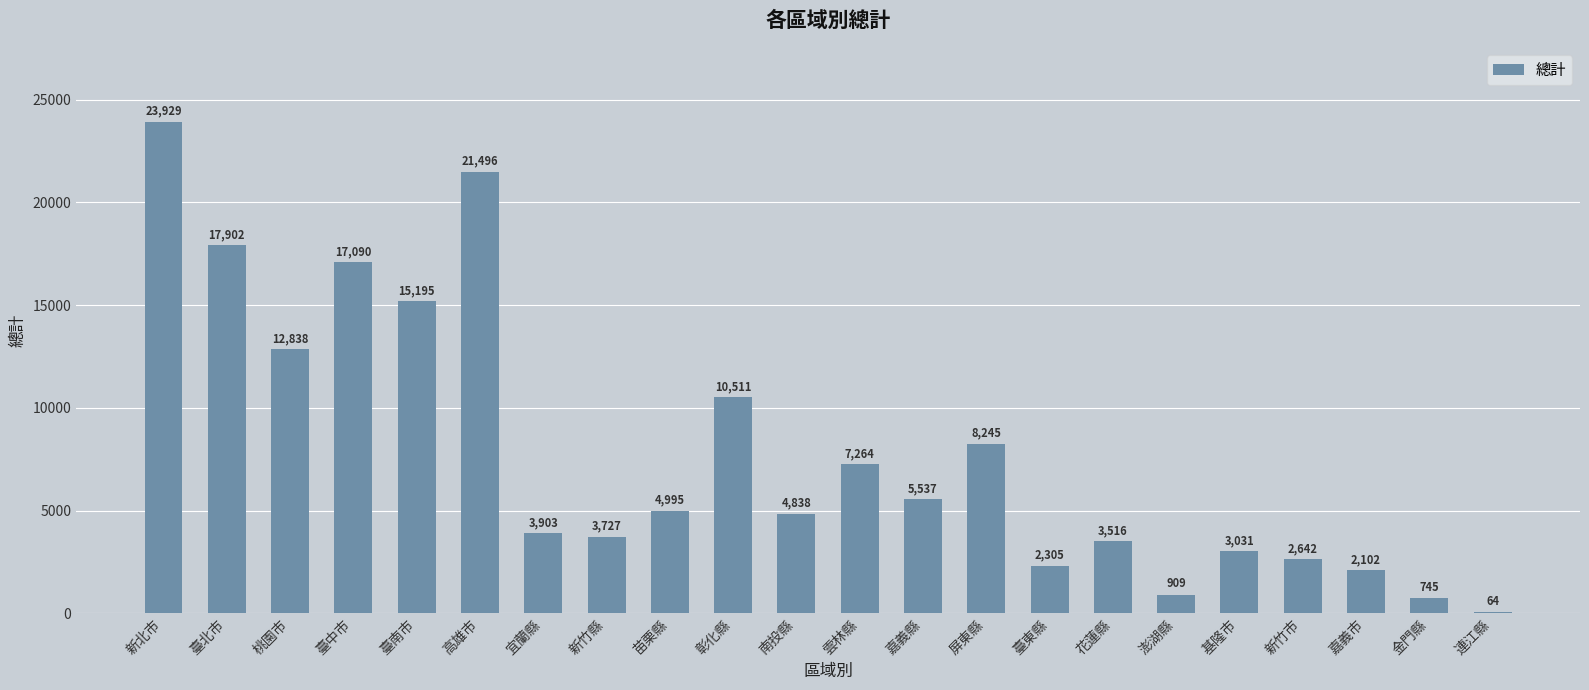

At which category does the chart reach its peak across all series?

新北市